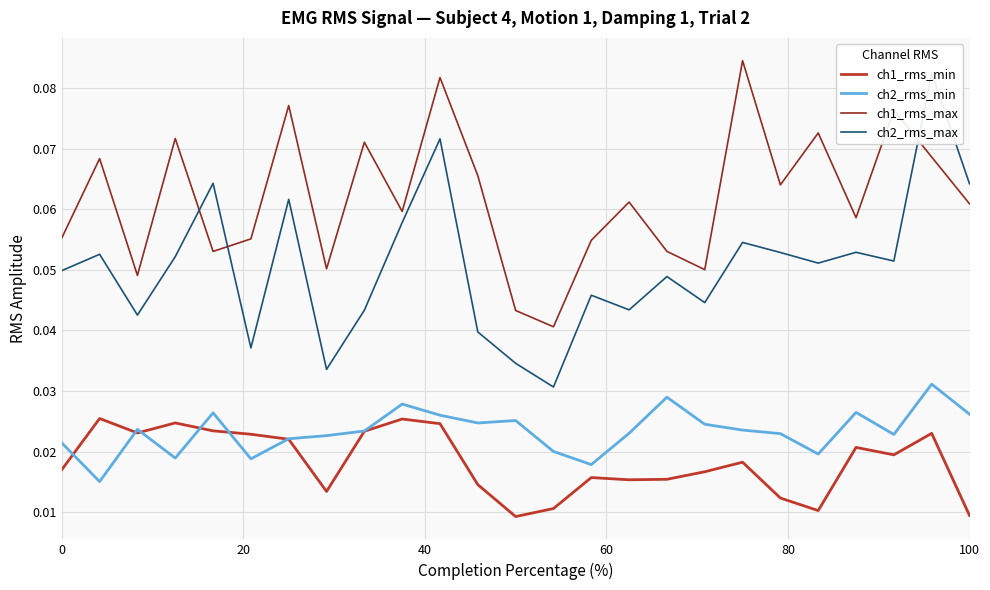

True or false: ch1_rms_min and ch1_rms_max cross at least once.

False